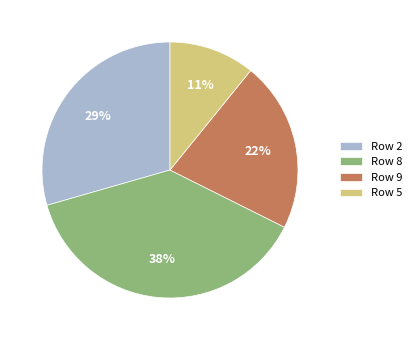

To the nearest percent, what portion does Row 9 represent?

22%